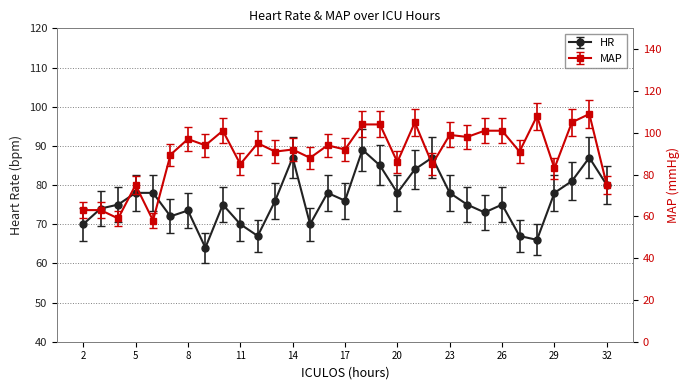

Reading right to left, what are all the values shown in this chart?

HR: 80.0	87.0	81.0	78.0	66.0	67.0	75.0	73.0	75.0	78.0	87.0	84.0	78.0	85.0	89.0	76.0	78.0	70.0	87.0	76.0	67.0	70.0	75.0	64.0	73.5	72.0	78.0	78.0	75.0	74.0	70.0
MAP: 75.0	109.0	105.0	83.0	108.0	91.0	101.0	101.0	98.0	99.0	85.0	105.0	86.0	104.0	104.0	92.0	94.0	88.0	92.0	91.0	95.0	85.0	101.0	94.0	97.0	89.5	58.0	75.0	59.0	63.0	63.0